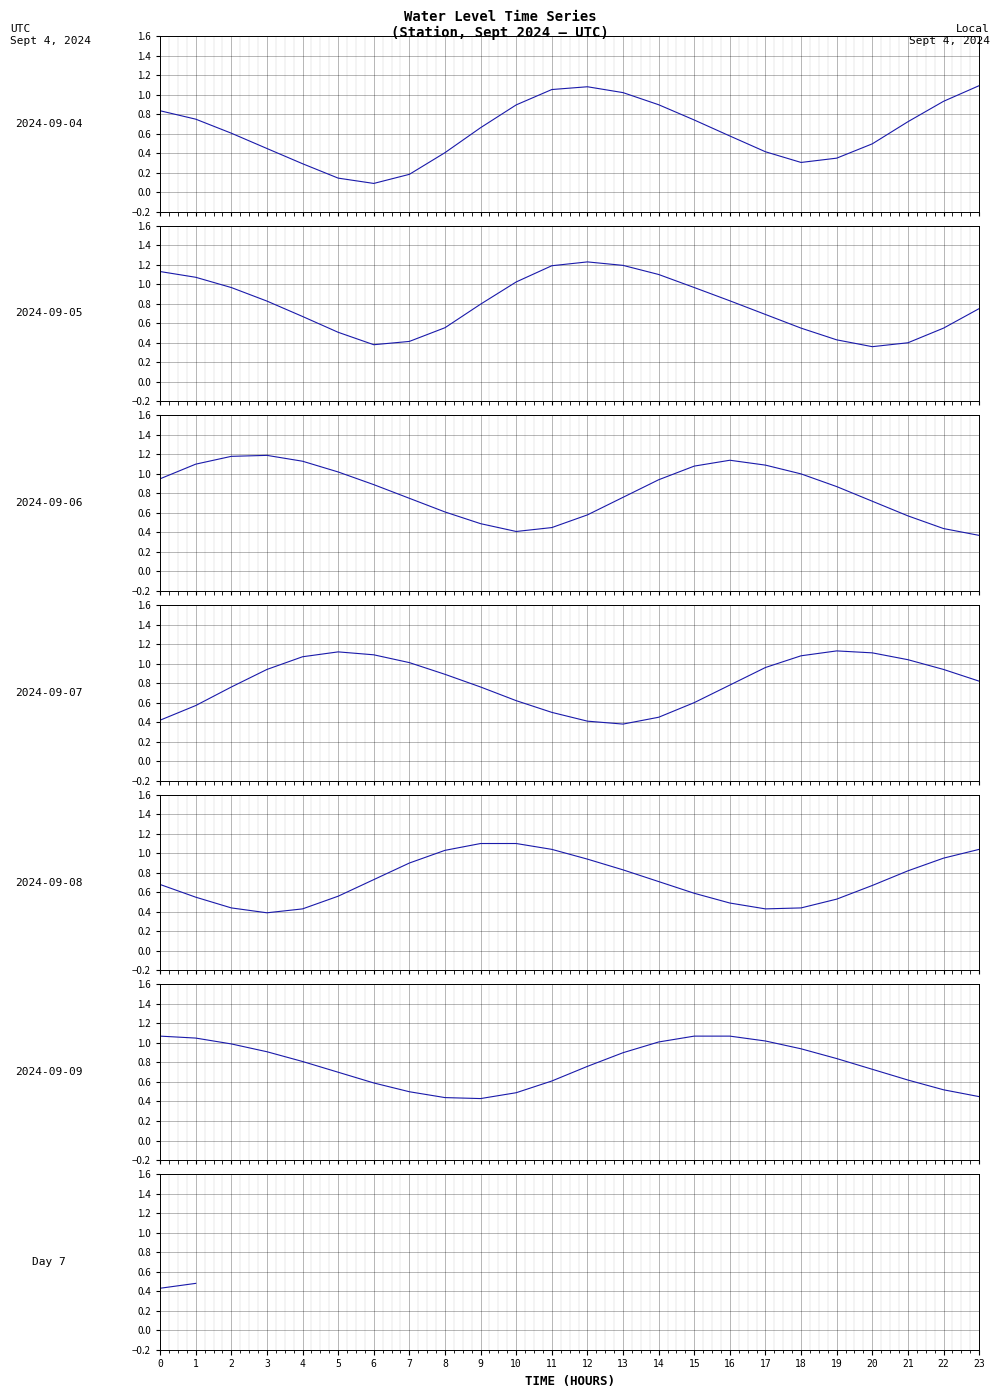

Is it true that the value at 1 is 0.5?

True